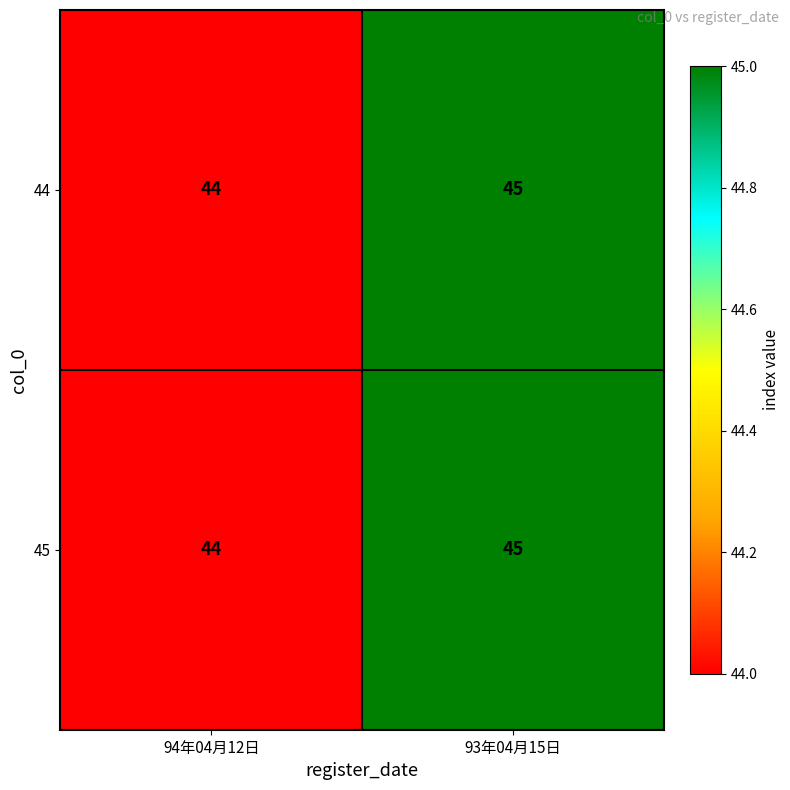

At which category is the sum across all series the highest?

93年04月15日